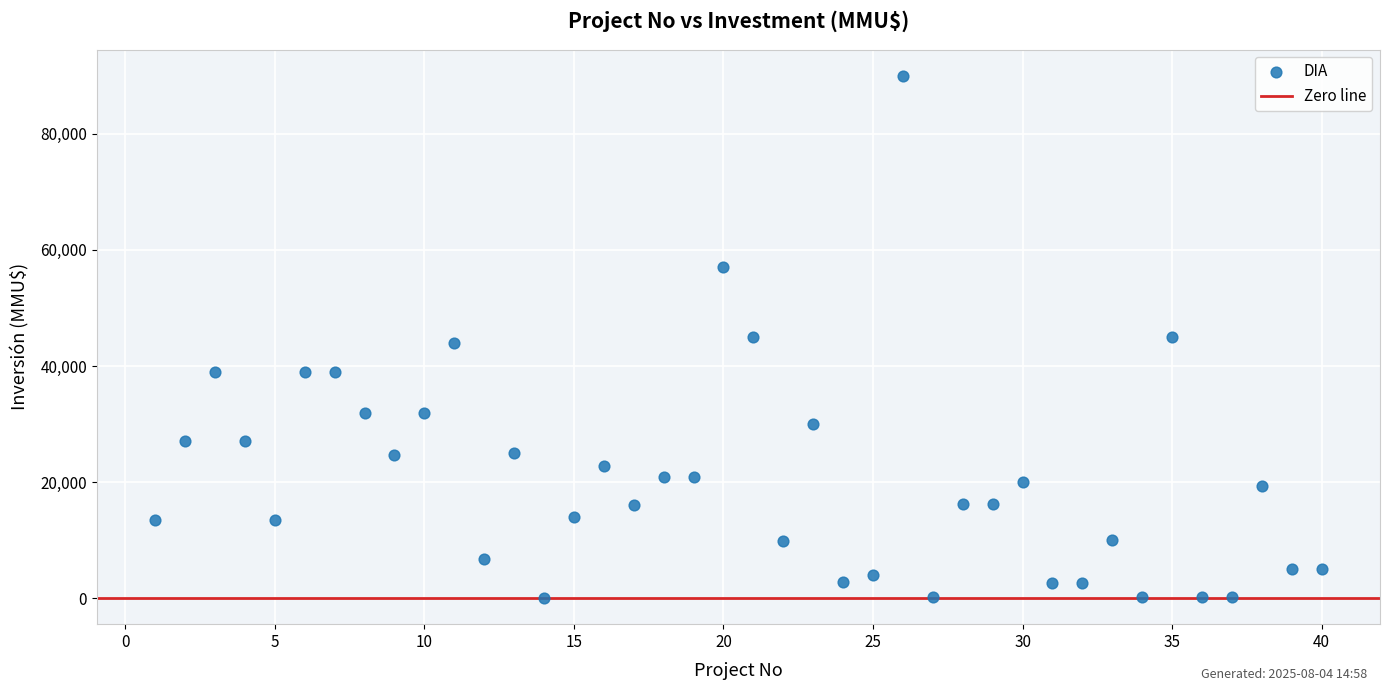

What is the range of Y values (max minus min)?

89971